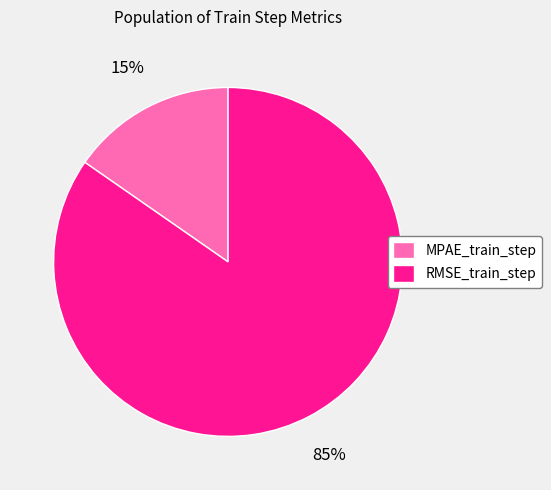

Which has a higher value, RMSE_train_step or MPAE_train_step?

RMSE_train_step